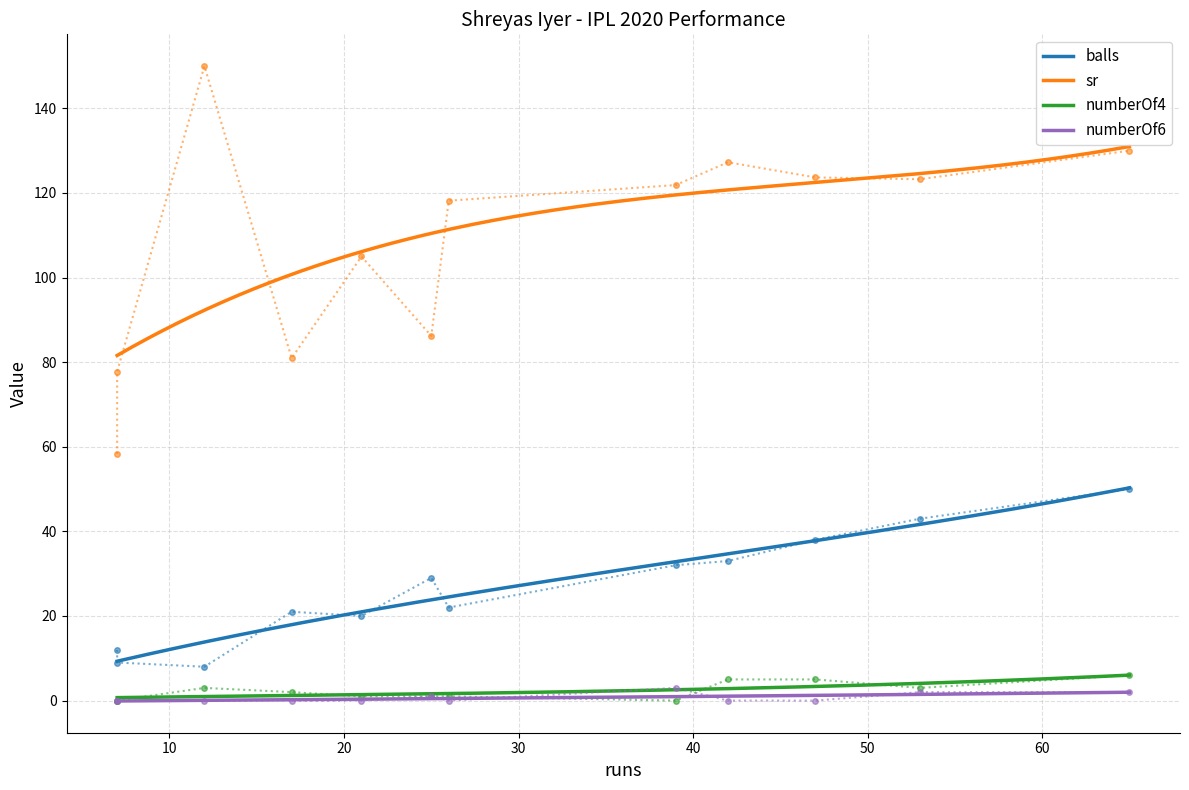

Where is the first local maximum for sr?

2